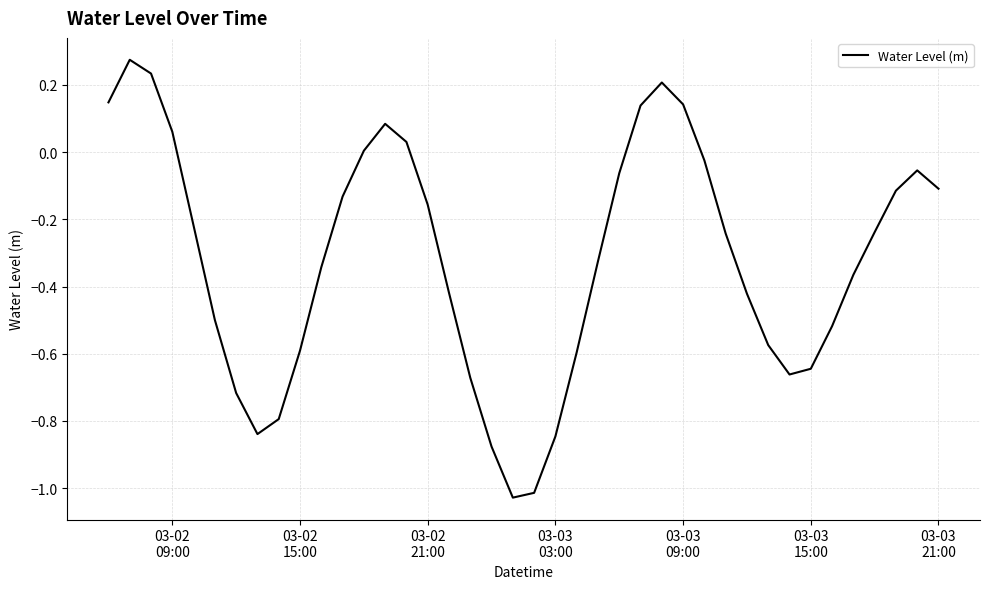

What is the difference between the maximum and minimum values?

1.3